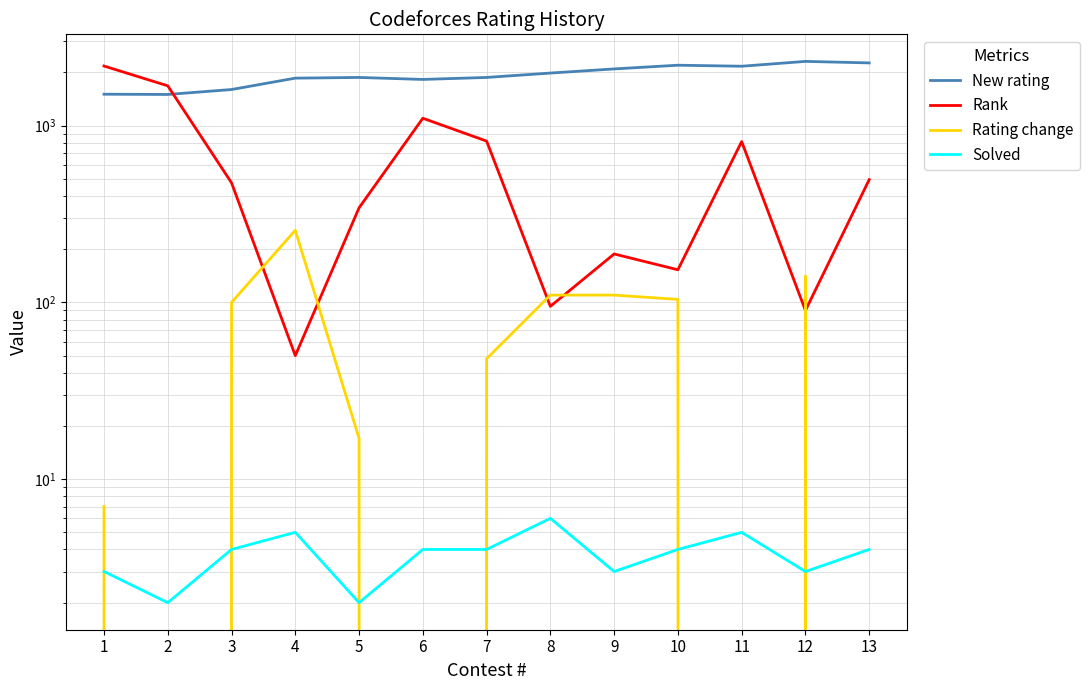

What is the spread (max minus min) of values at 4?

1853